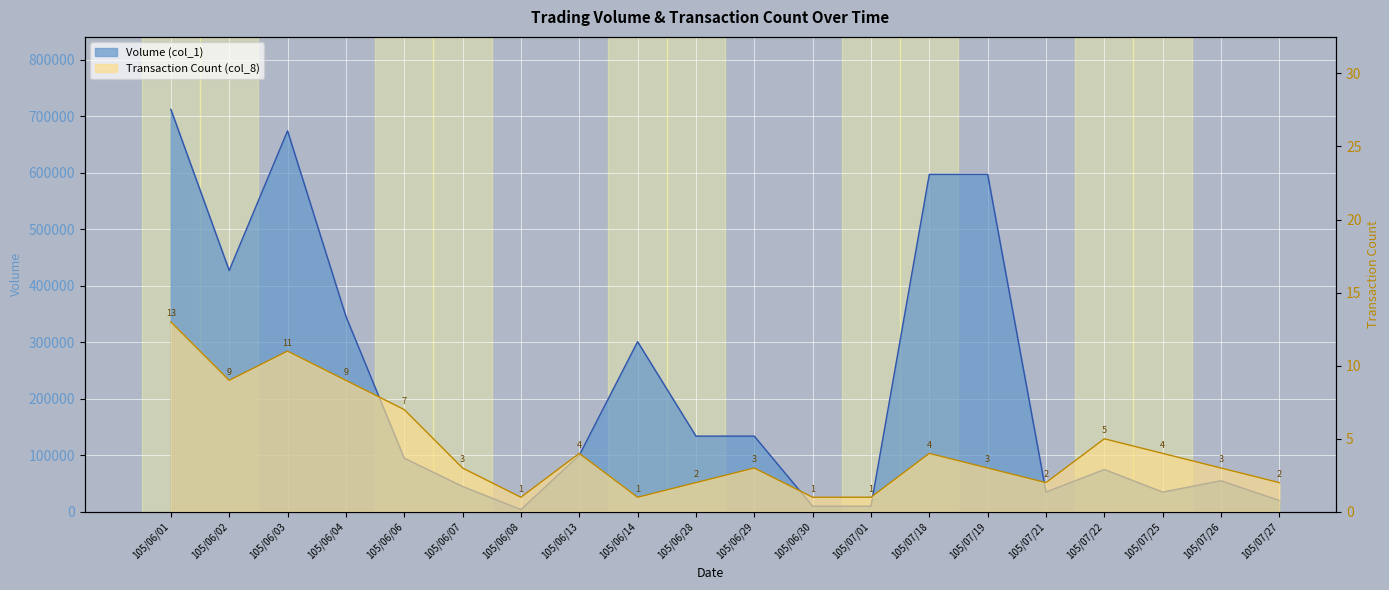

The value of Volume (col_1) at 105/06/02 is 157060. True or false?

False